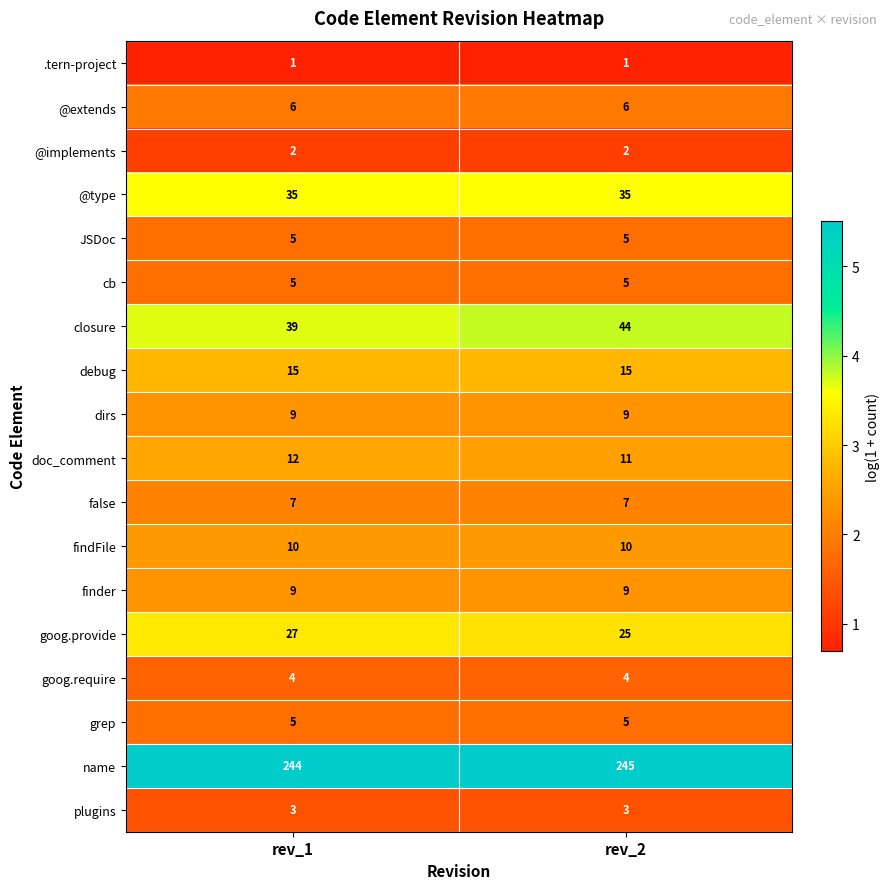

What is the average value of the findFile series?

10